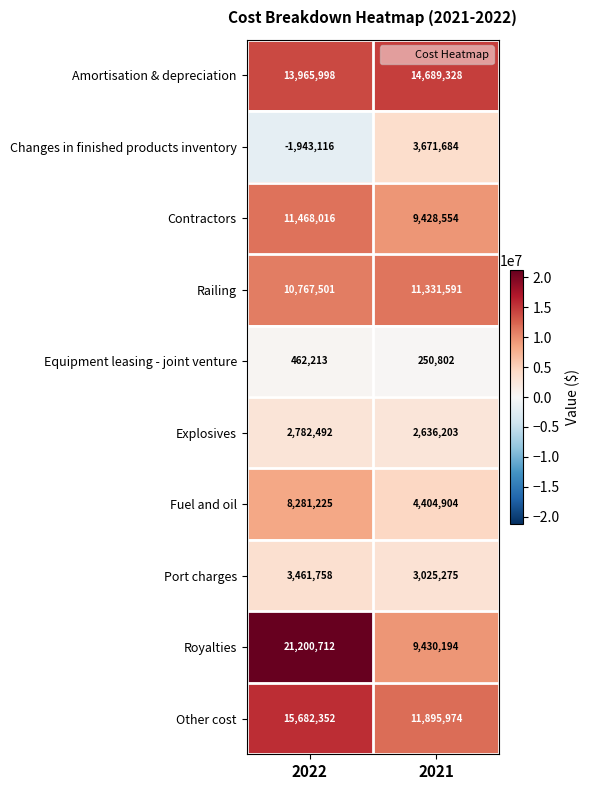

Reading right to left, list all the values displayed in this chart.

Amortisation & depreciation: 14689328	13965998
Changes in finished products inventory: 3671684	-1943116
Contractors: 9428554	11468016
Railing: 11331591	10767501
Equipment leasing - joint venture: 250802	462213
Explosives: 2636203	2782492
Fuel and oil: 4404904	8281225
Port charges: 3025275	3461758
Royalties: 9430194	21200712
Other cost: 11895974	15682352